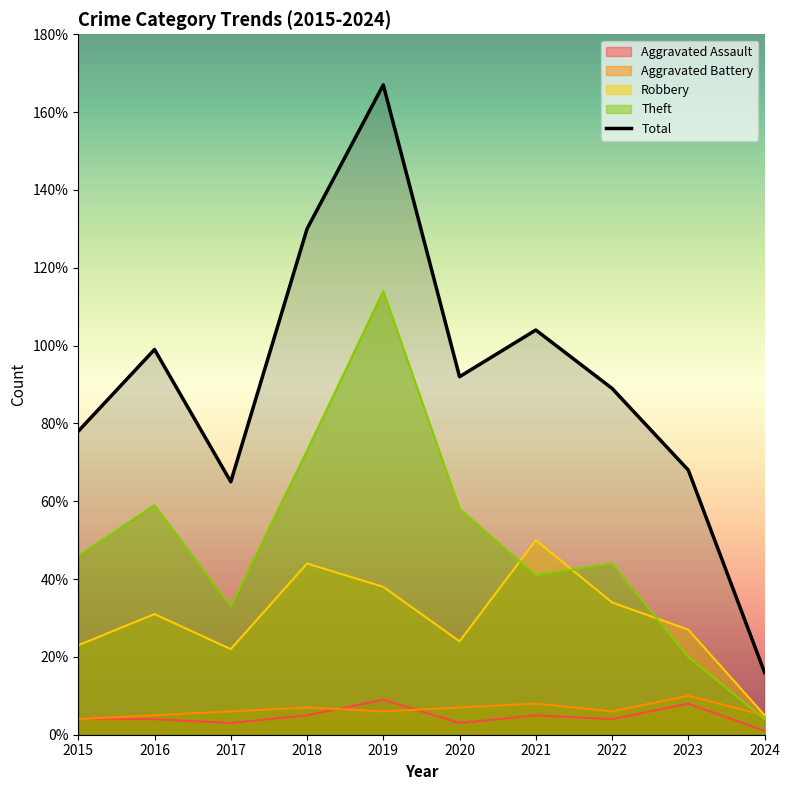

Does the chart display data point markers on the line(s)?

No